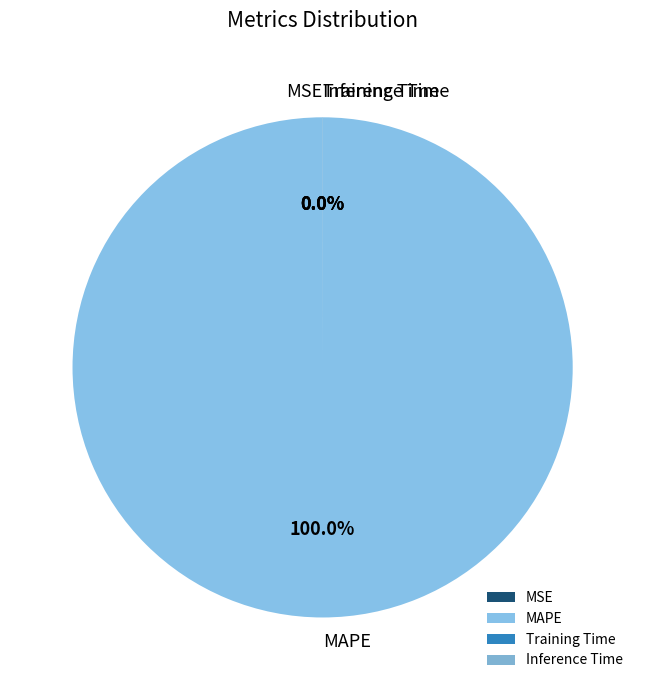

To the nearest percent, what is the average slice percentage?

25%